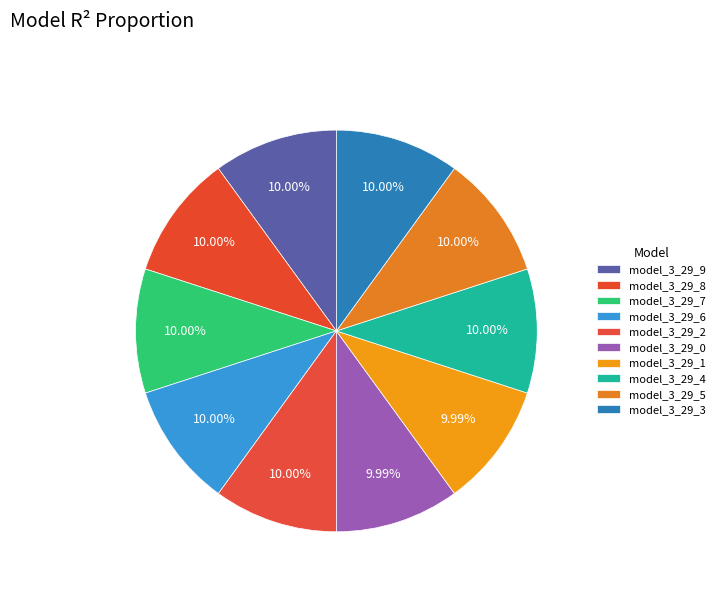

Which category has the smallest portion of the pie?

model_3_29_0